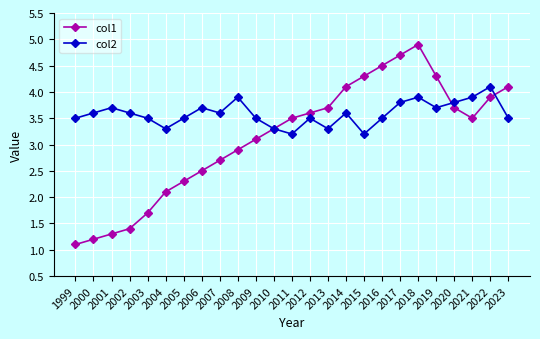

Reading left to right, list all the values displayed in this chart.

col1: 1999=1.1	2000=1.2	2001=1.3	2002=1.4	2003=1.7	2004=2.1	2005=2.3	2006=2.5	2007=2.7	2008=2.9	2009=3.1	2010=3.3	2011=3.5	2012=3.6	2013=3.7	2014=4.1	2015=4.3	2016=4.5	2017=4.7	2018=4.9	2019=4.3	2020=3.7	2021=3.5	2022=3.9	2023=4.1
col2: 1999=3.5	2000=3.6	2001=3.7	2002=3.6	2003=3.5	2004=3.3	2005=3.5	2006=3.7	2007=3.6	2008=3.9	2009=3.5	2010=3.3	2011=3.2	2012=3.5	2013=3.3	2014=3.6	2015=3.2	2016=3.5	2017=3.8	2018=3.9	2019=3.7	2020=3.8	2021=3.9	2022=4.1	2023=3.5